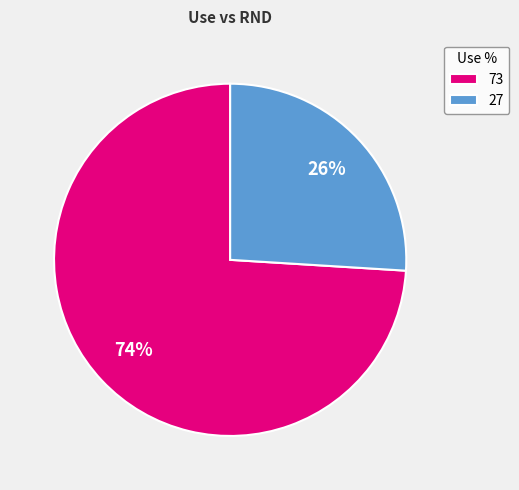

What is the ratio of the value at 27 to the value at 73?

0.4